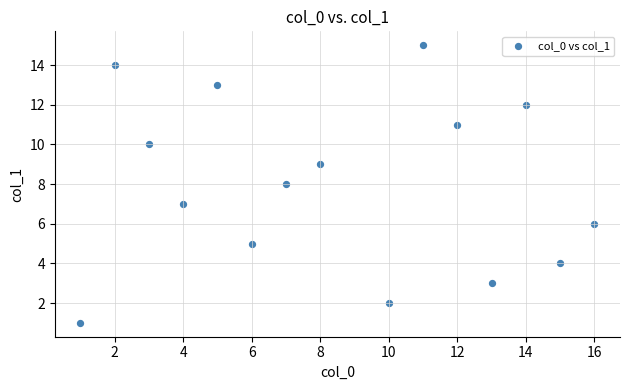

What is the range of X values (max minus min)?

15